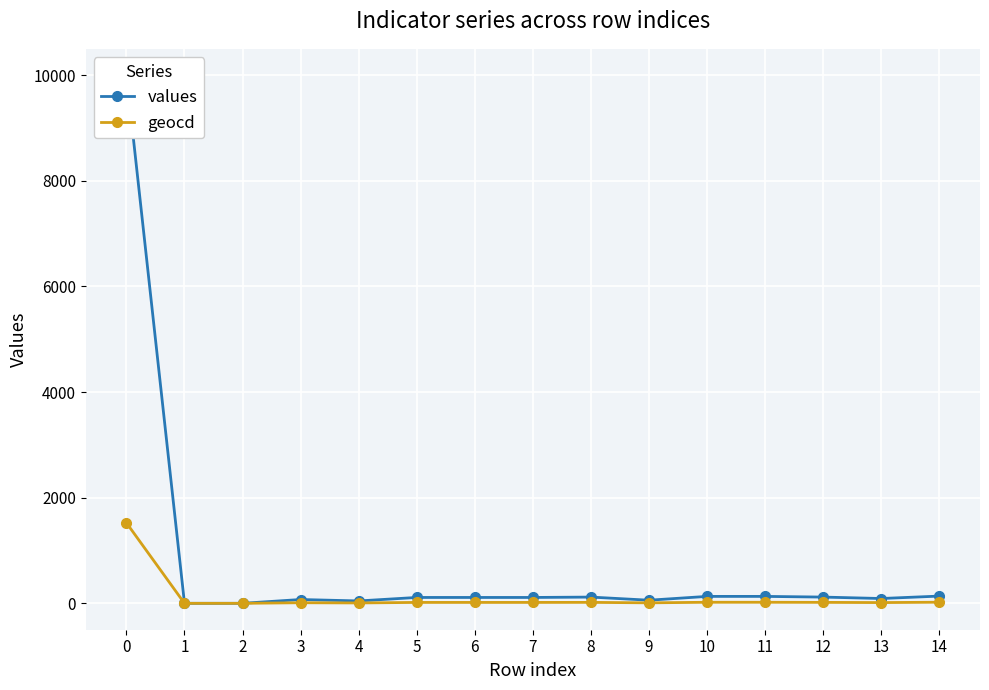

True or false: geocd has a value of 20 at 11.

True